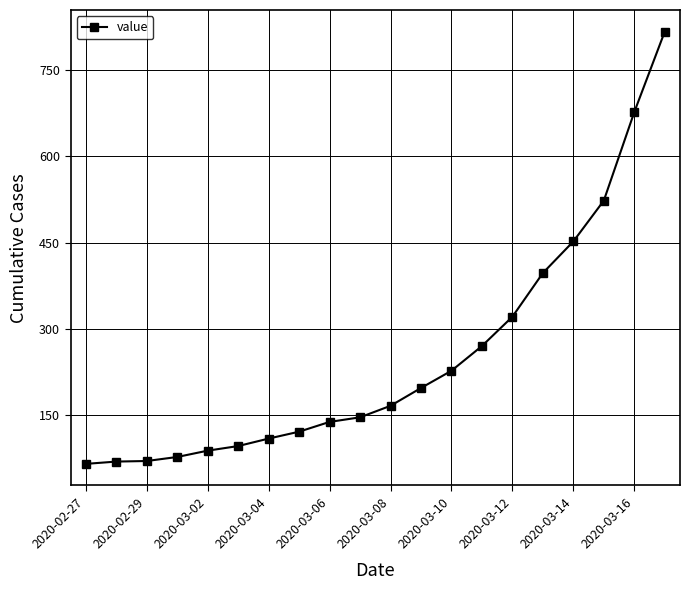

What is the smallest value displayed?

65